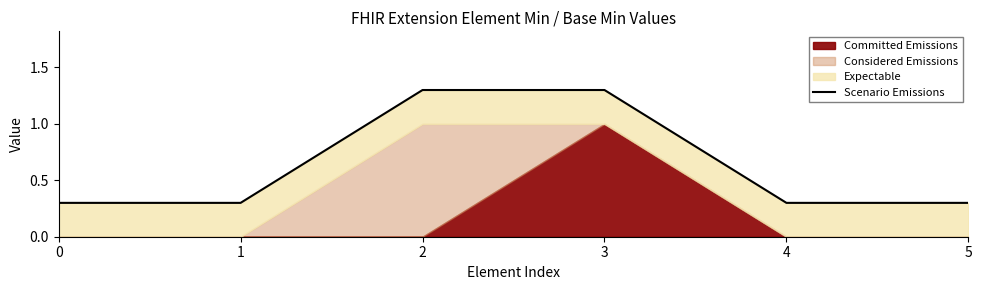

What is the change in value from 3 to 5?

-1.0